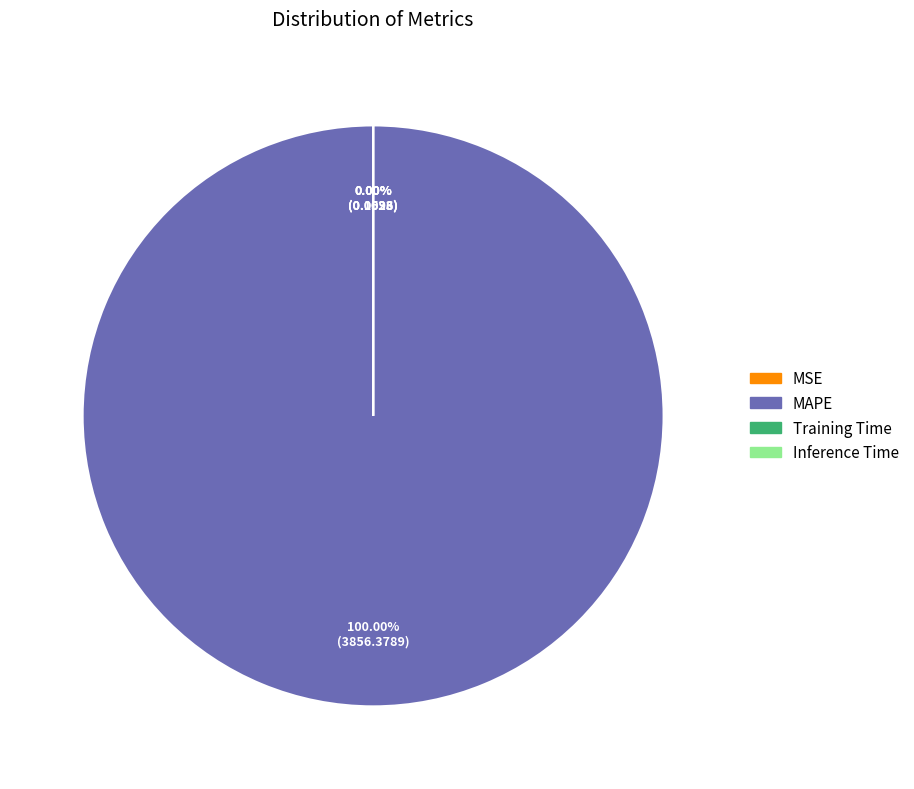

How many slices are in this pie chart?

4